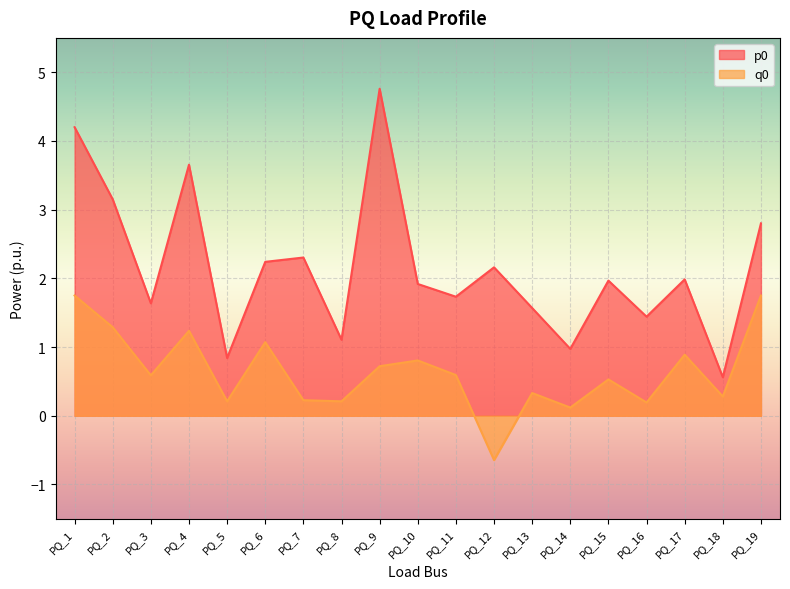

Rank the series at PQ_15 from highest to lowest value.

p0, q0